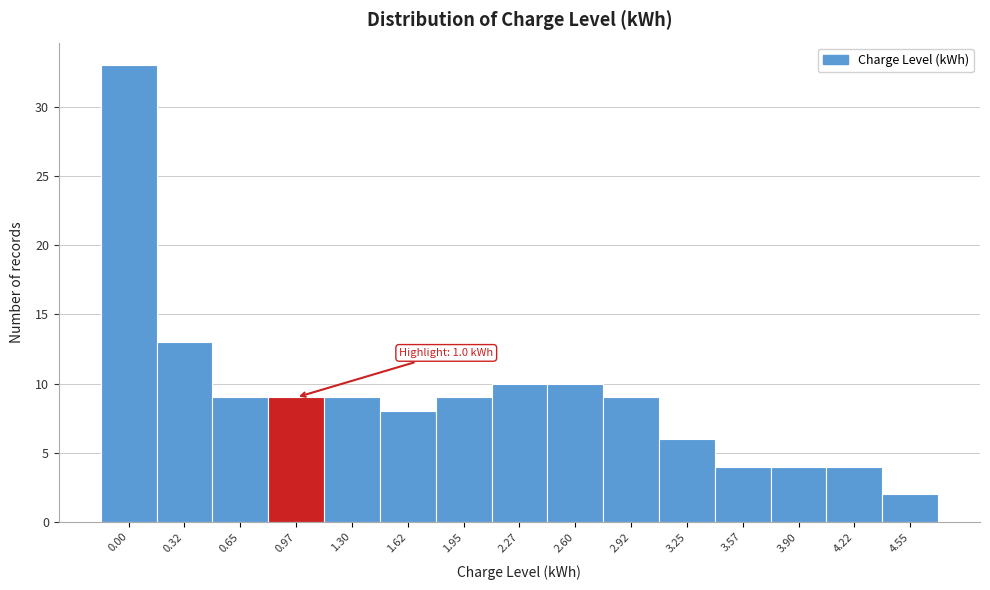

Reading left to right, transcribe all the data shown in this chart.

33	13	9	9	9	8	9	10	10	9	6	4	4	4	2